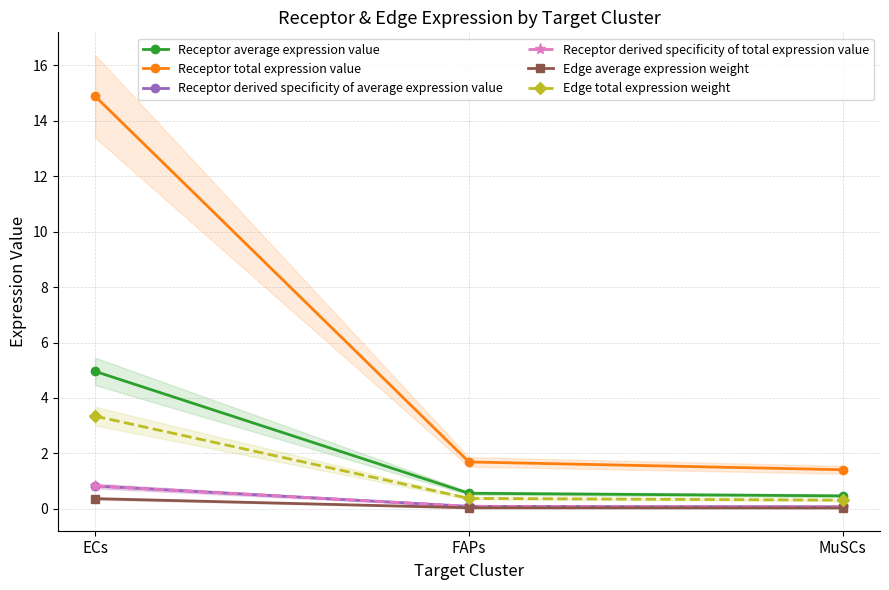

What is the lowest value of the Receptor total expression value series?

1.4